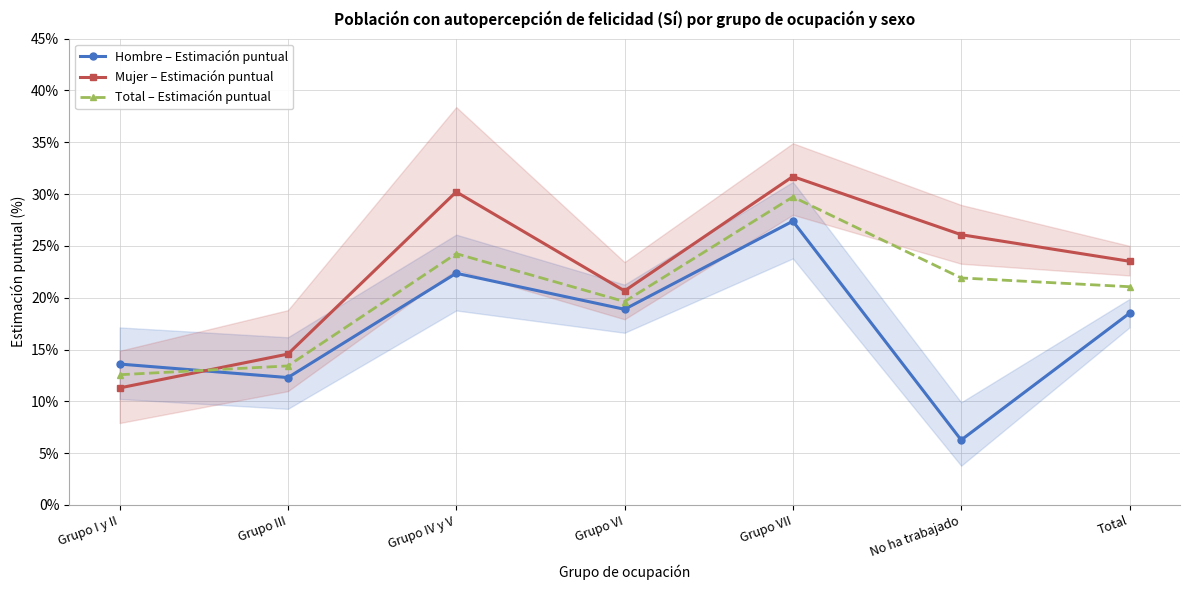

Read the Total – Estimación puntual value at Grupo III.

13.4